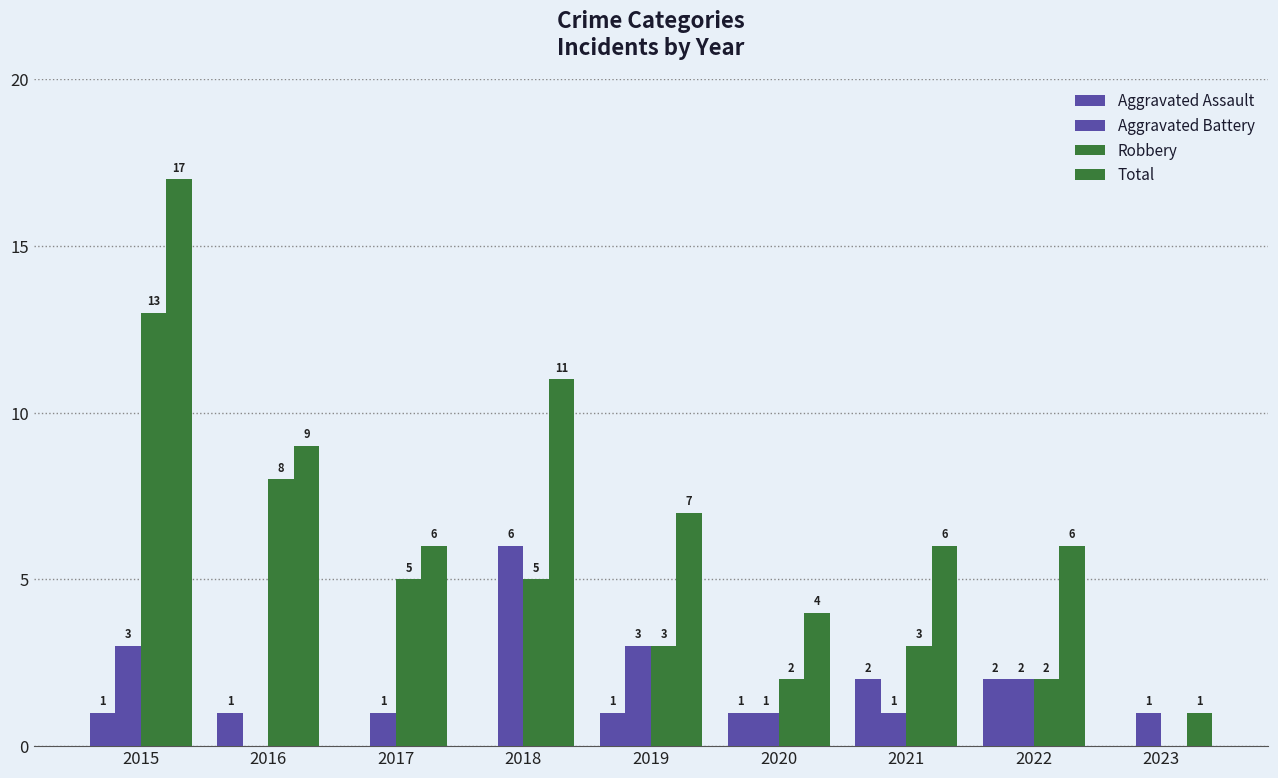

How many positive values does the Aggravated Battery series have?

8